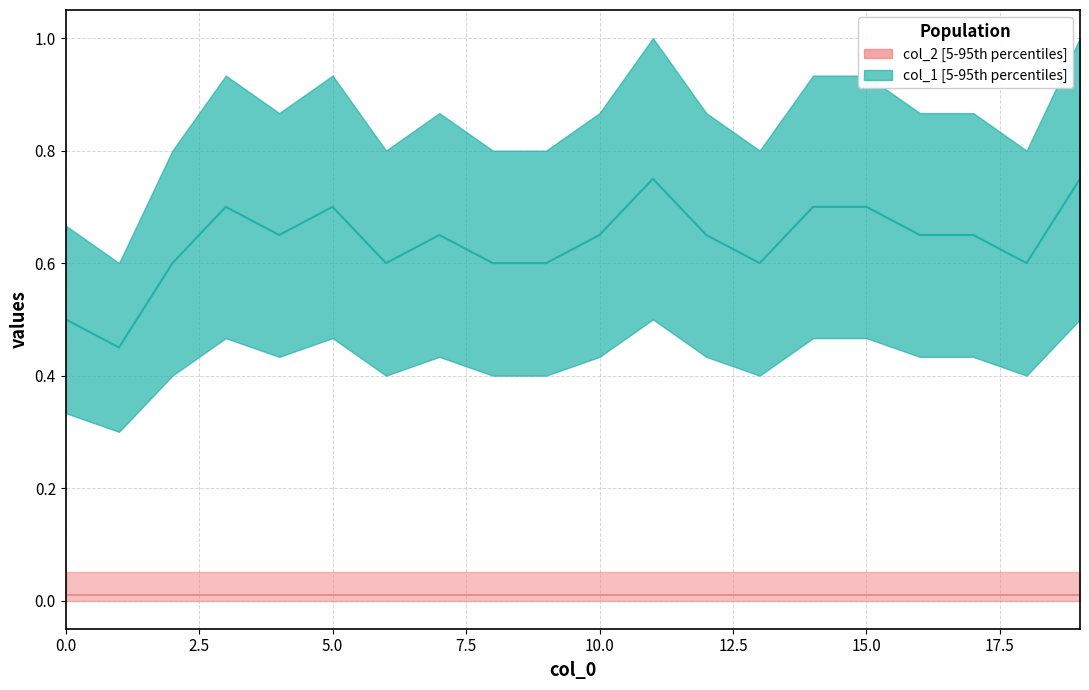

Reading left to right, list all the values displayed in this chart.

0.5	0.5	0.6	0.7	0.7	0.7	0.6	0.7	0.6	0.6	0.7	0.8	0.7	0.6	0.7	0.7	0.7	0.7	0.6	0.8